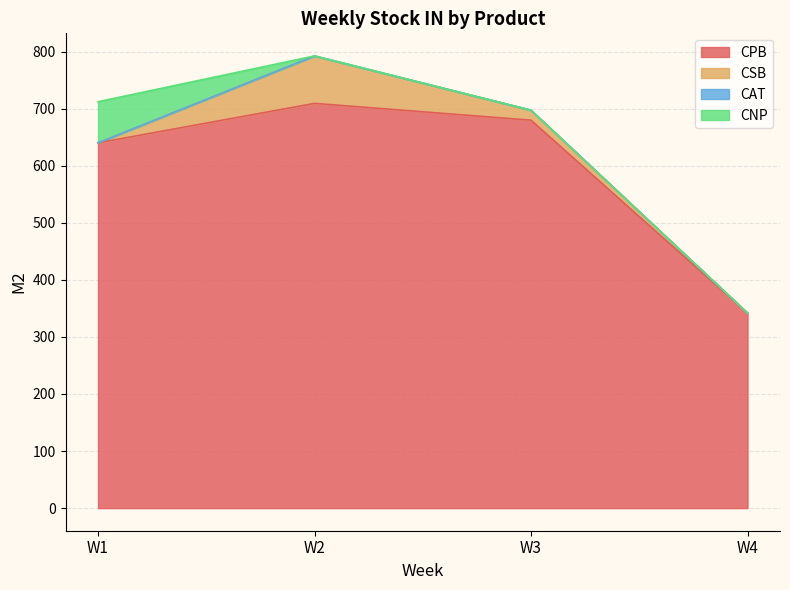

At which label is CSB closest to 41?

W3